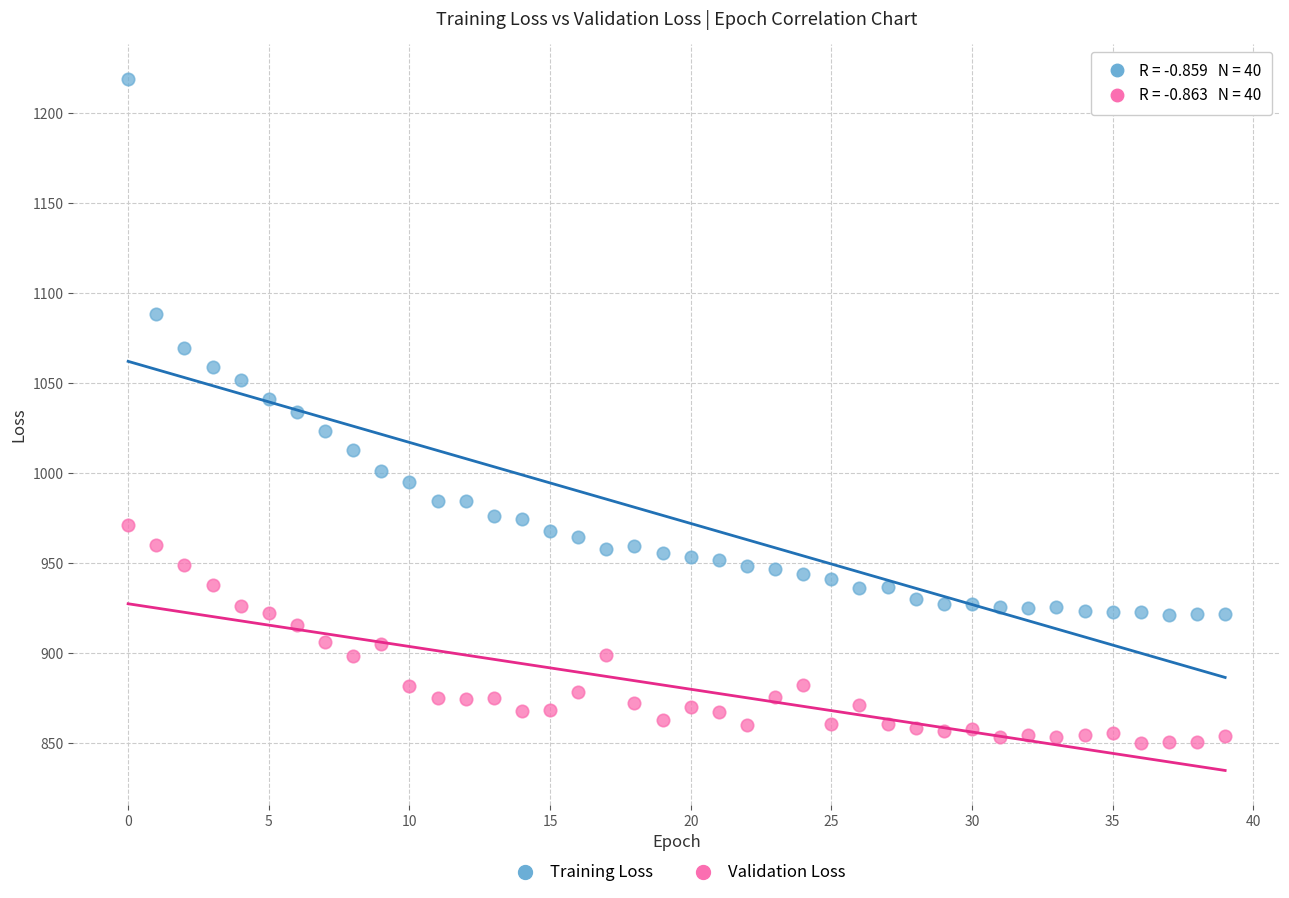

Which series has the widest spread of Y values?

Training Loss